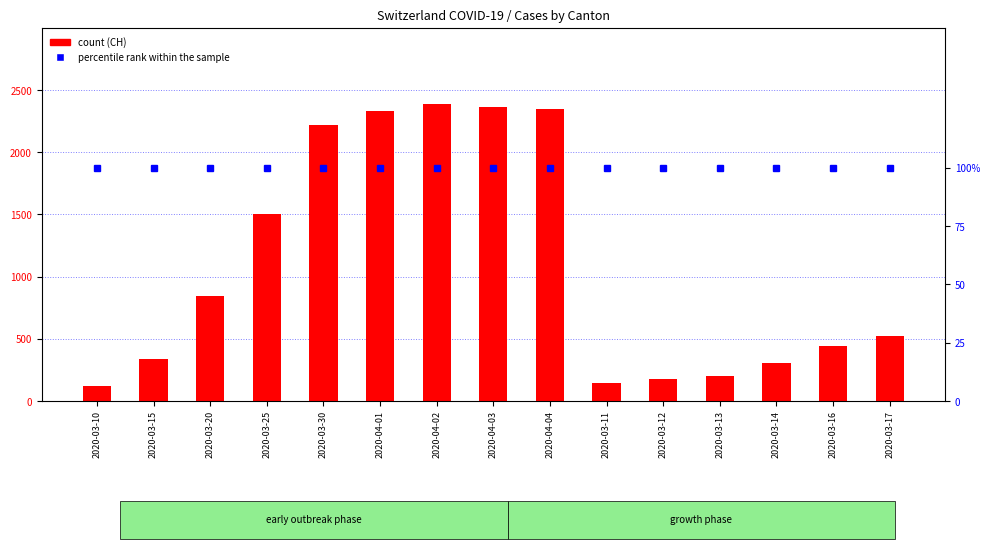

What is the sum of the percentile rank within the sample values at 2020-04-01 and 2020-03-25?

200